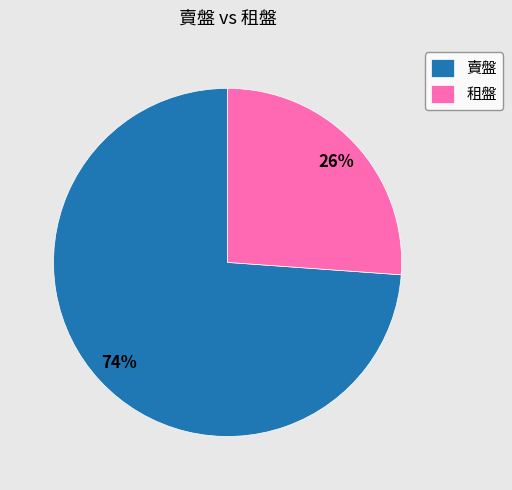

What is the ratio of the value at 賣盤 to the value at 租盤?

2.8